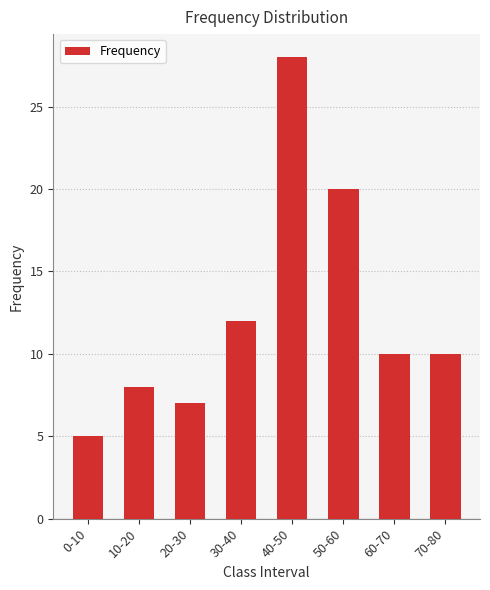

What is the difference between the maximum and second lowest values?

21